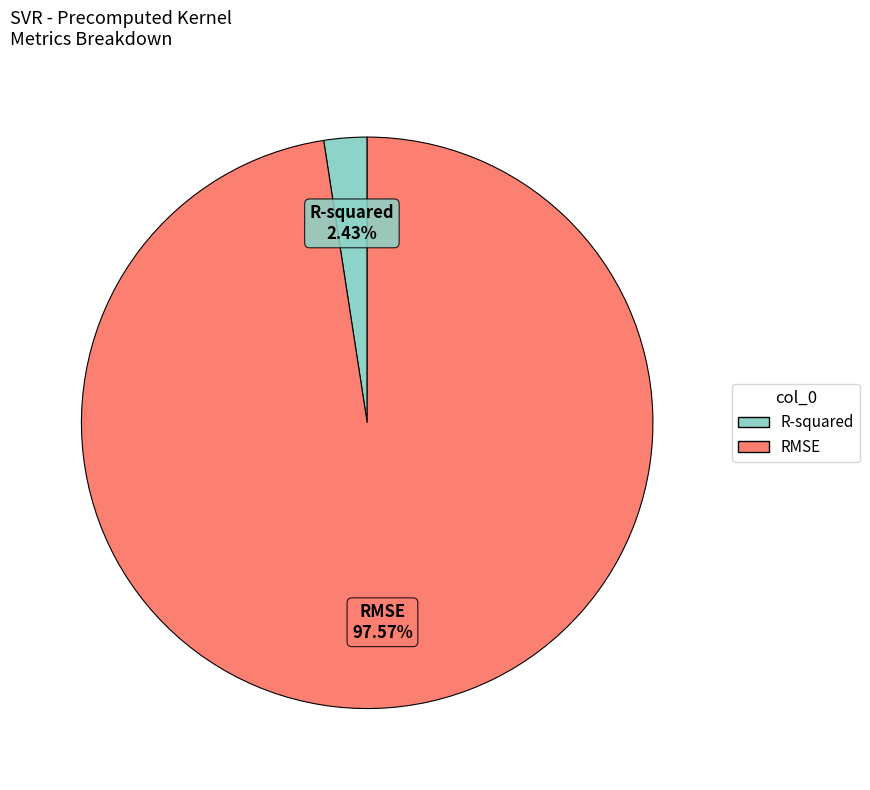

What portion of the pie excludes R-squared?

97.6%